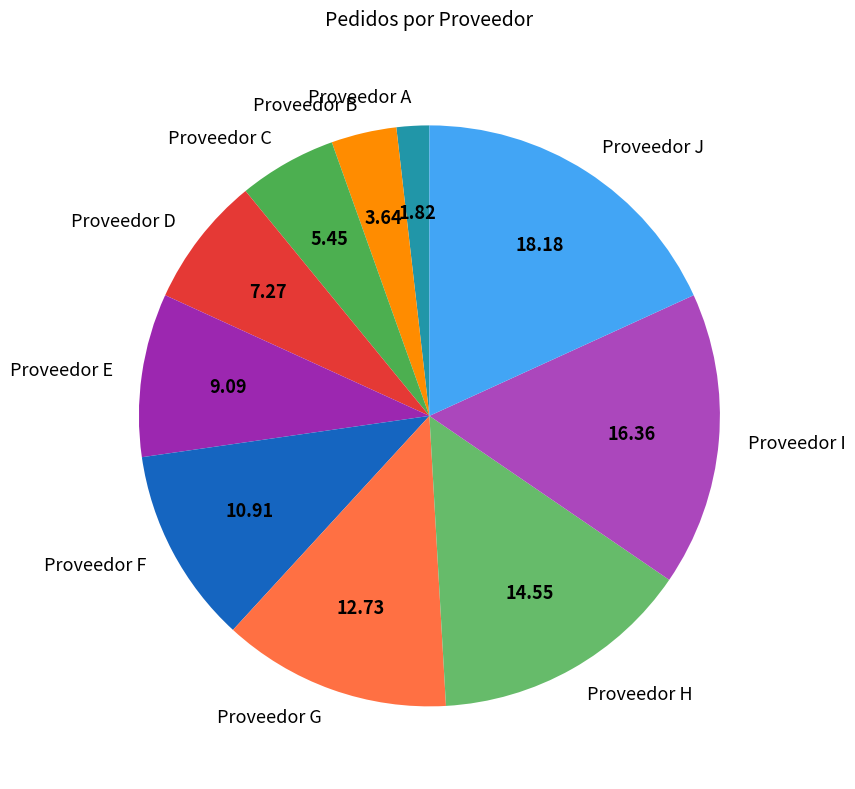

Does Proveedor D account for over 50% of the chart?

No